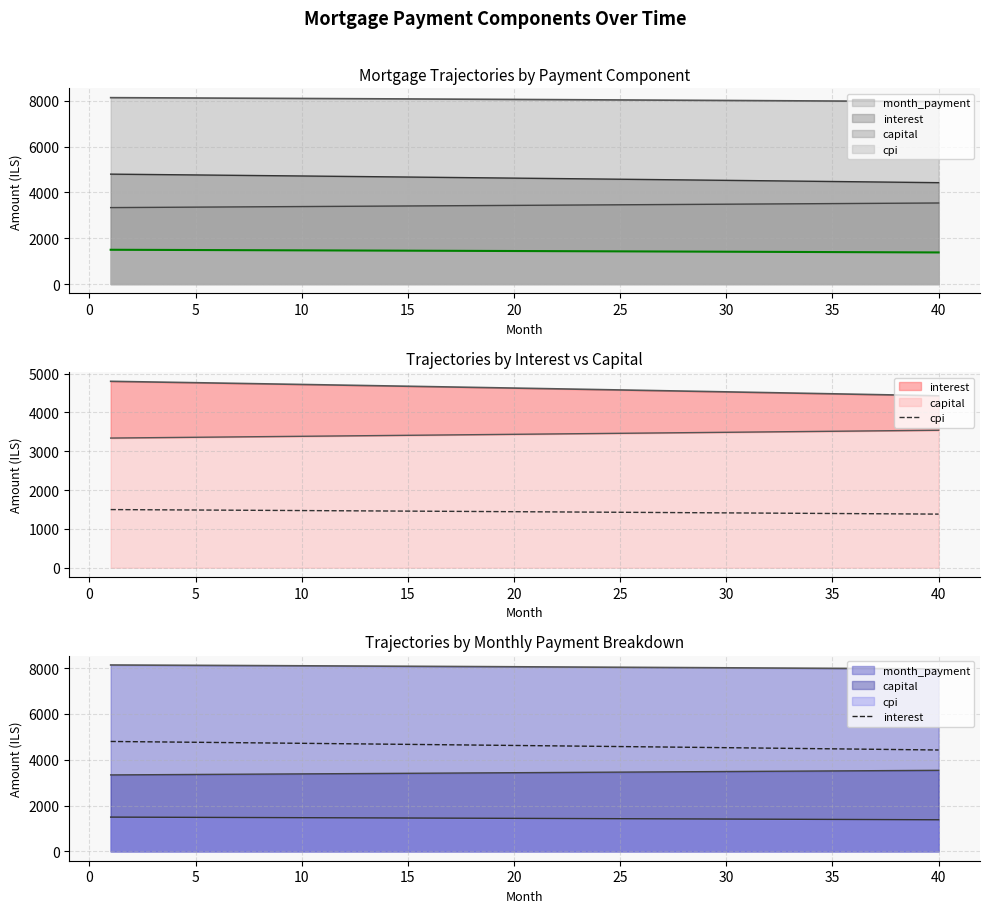

What is the minimum value for cpi?

1380.3